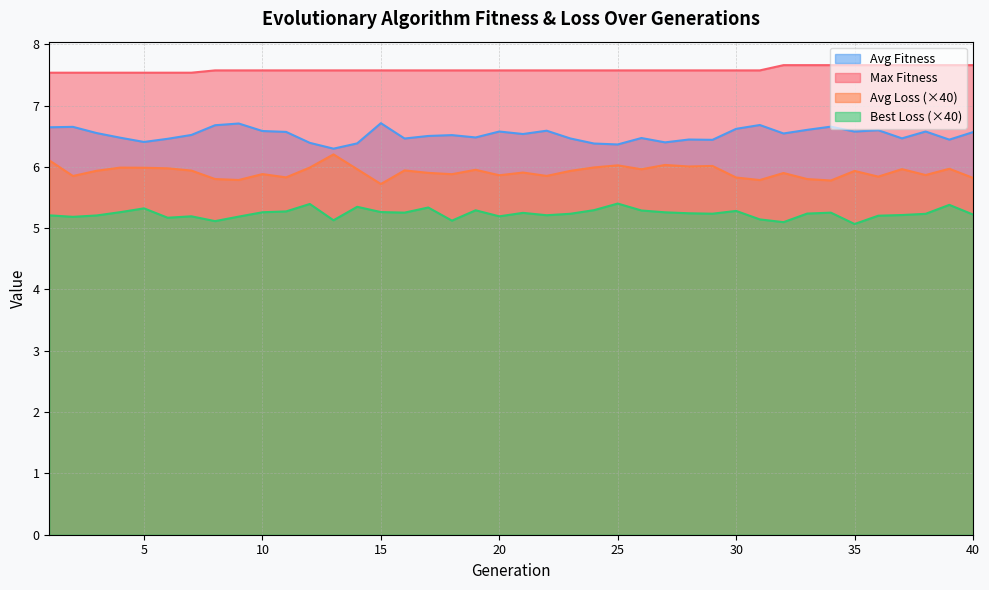

Rank the series by their maximum value, from lowest to highest.

Best Loss (×40), Avg Loss (×40), Avg Fitness, Max Fitness